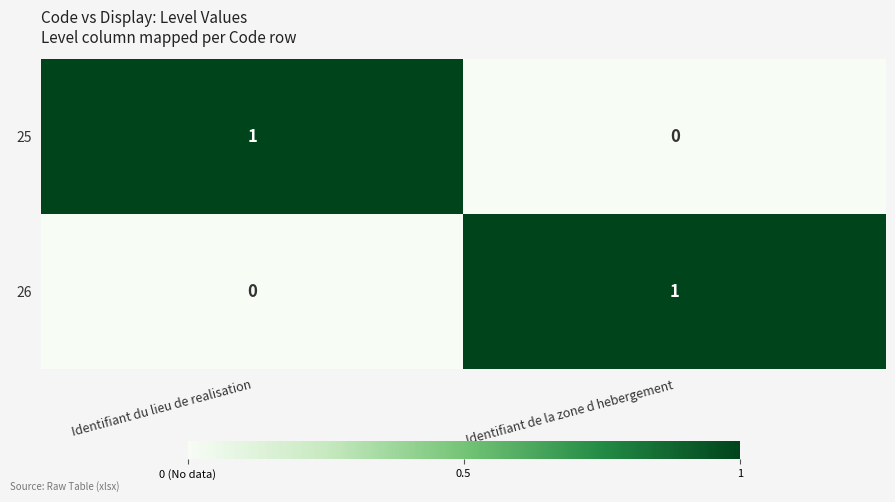

At which label is 26 closest to 0?

Identifiant du lieu de realisation